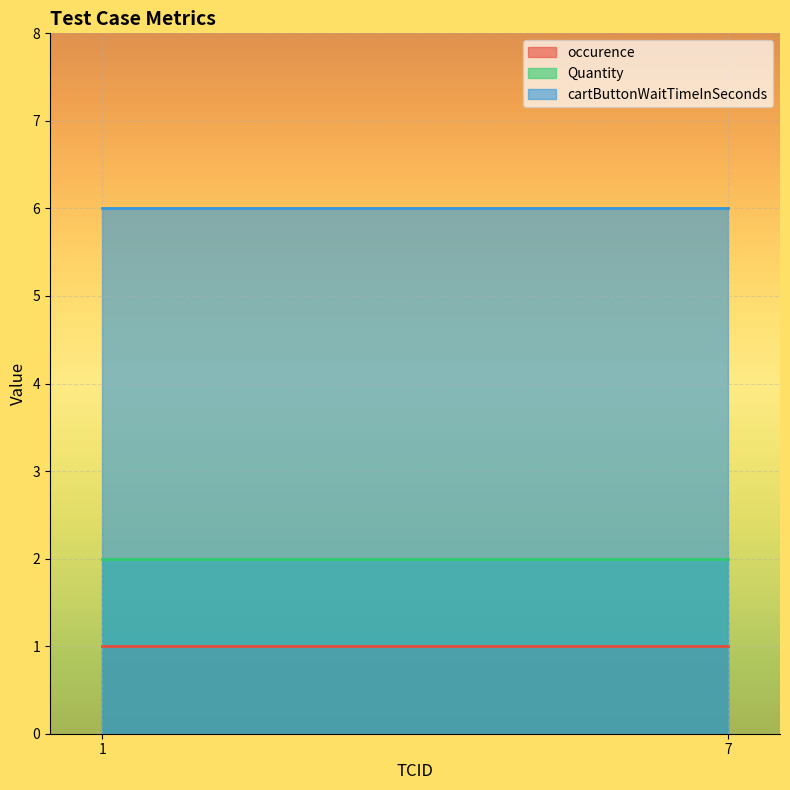

What value does the Quantity series have at 7?

2